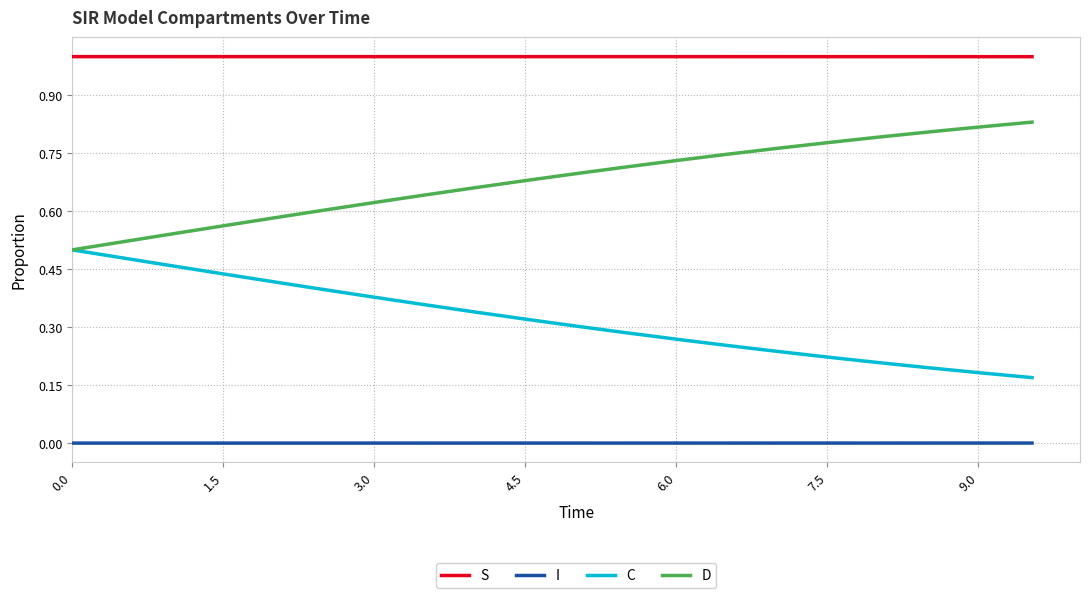

How many lines are shown in the chart?

4